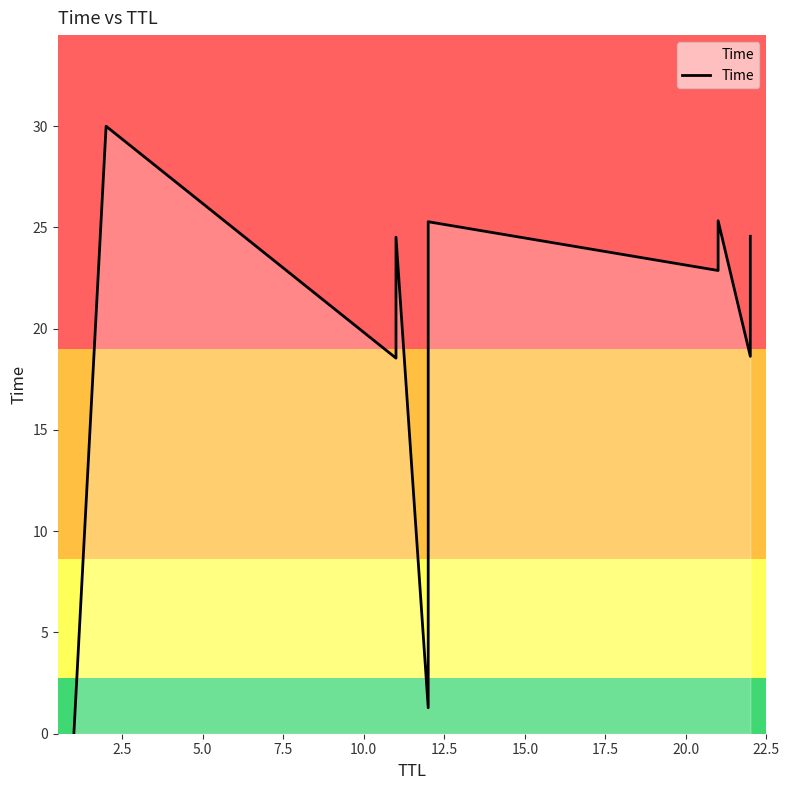

The chart shows a value of 0.0 at 0.0. True or false?

False